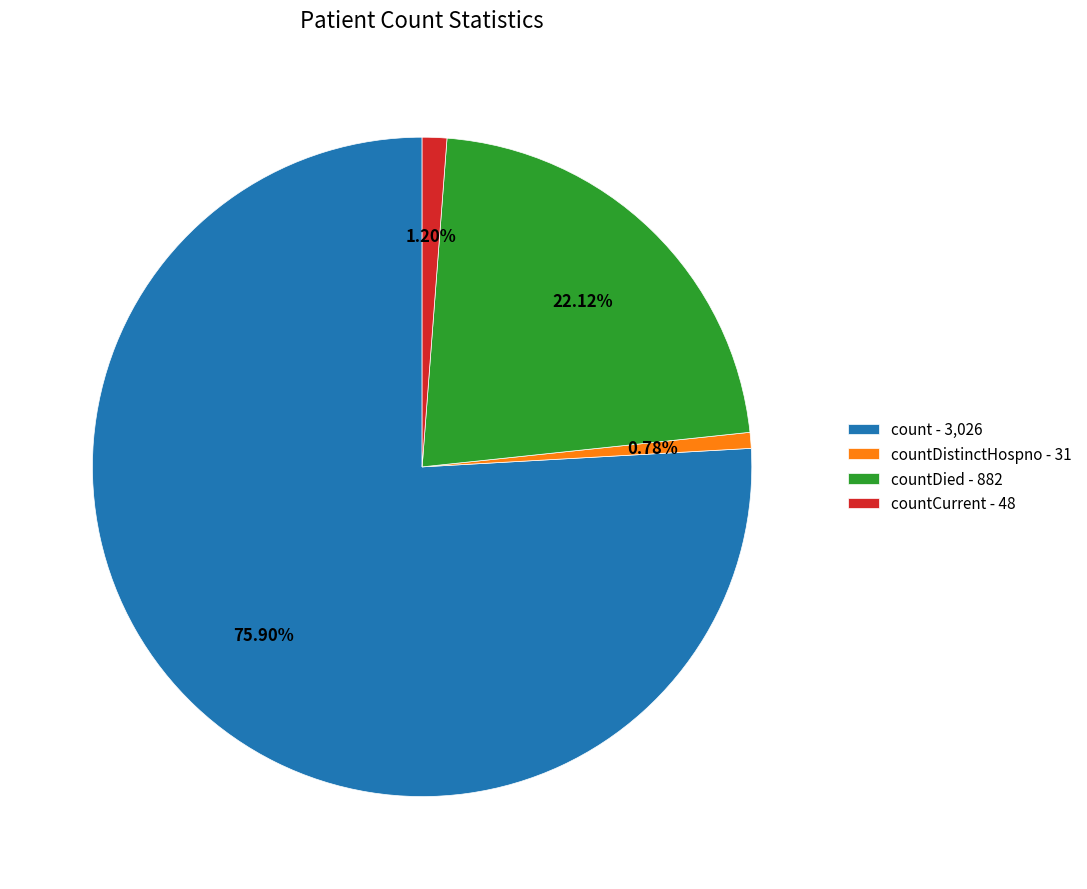

Approximately how many times larger is the value at countDied - 882 compared to count - 3,026?

0.3